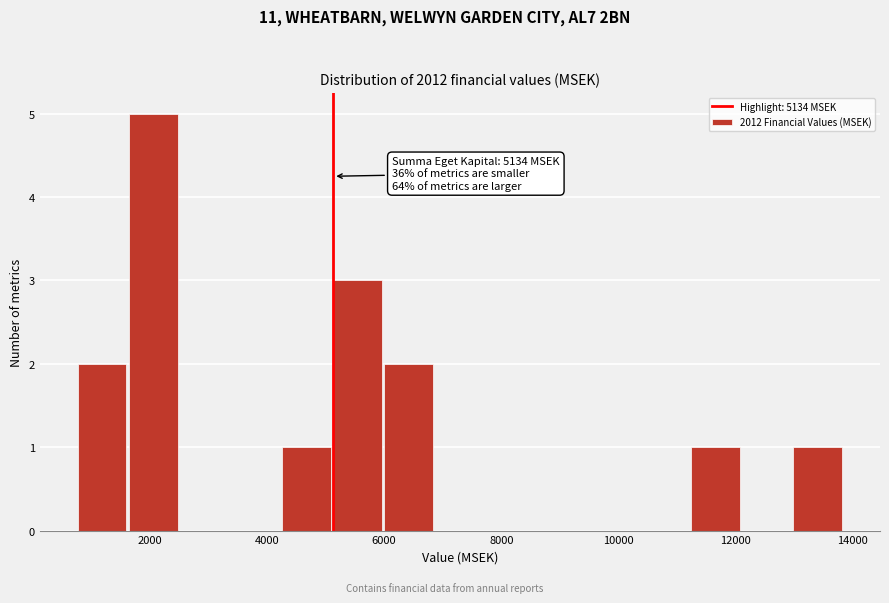

Which range on the x-axis has the tallest bar?

1600 to 2400